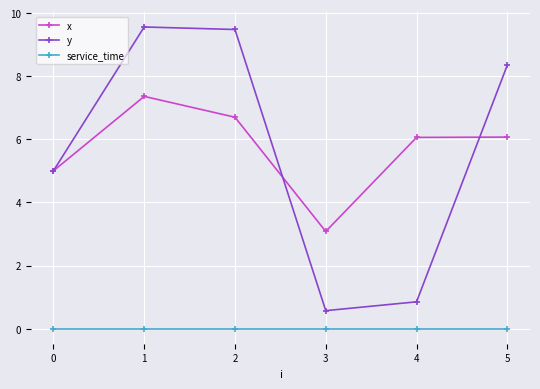

What is the spread (max minus min) of values at 2?

9.5